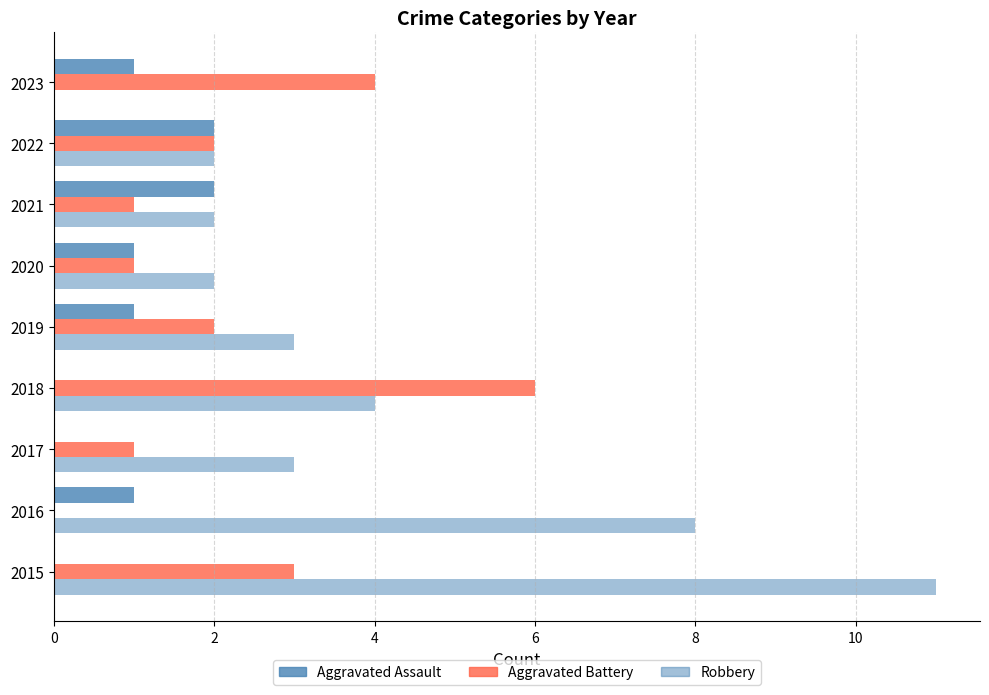

How many positive values does the Aggravated Battery series have?

8